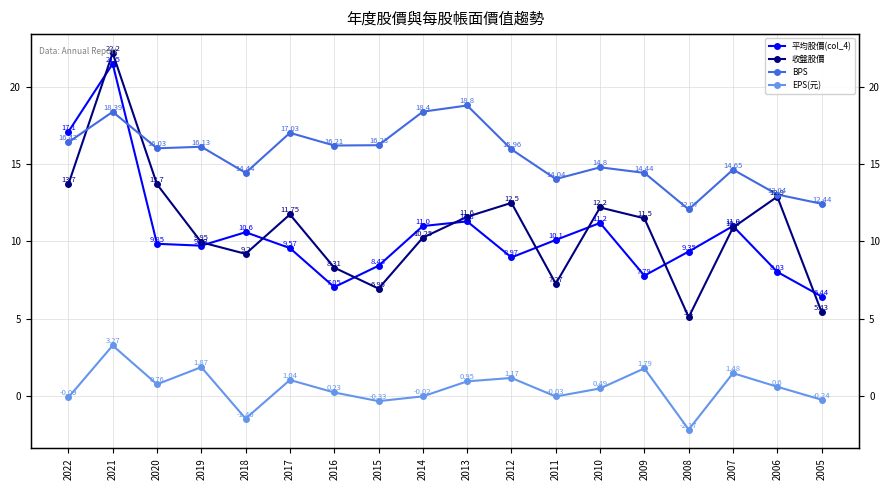

What is the difference between the maximum and second lowest values in the EPS(元) series?

4.7